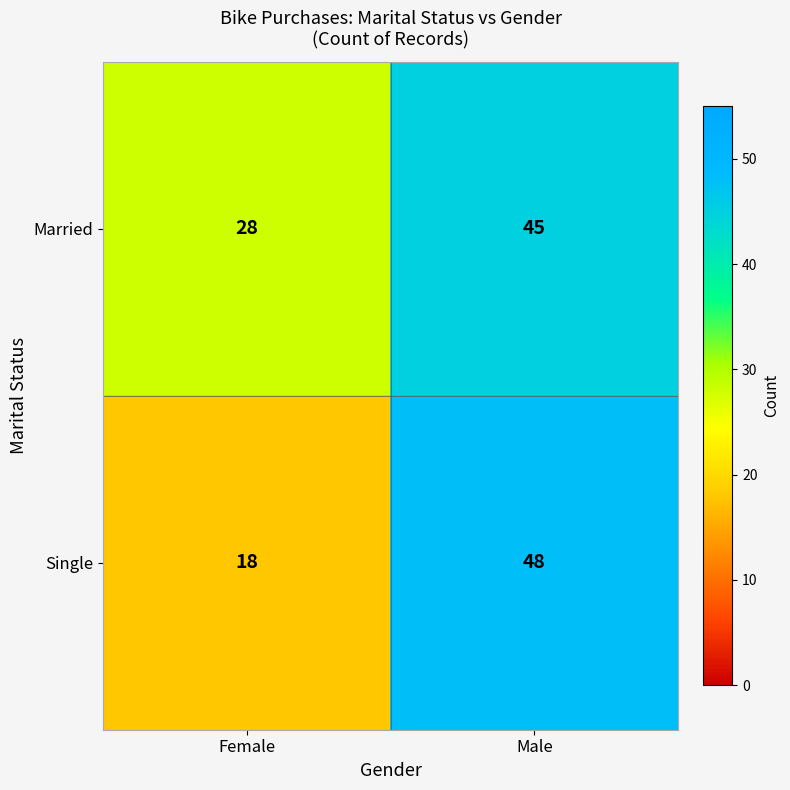

At which label is Married closest to 36?

Female